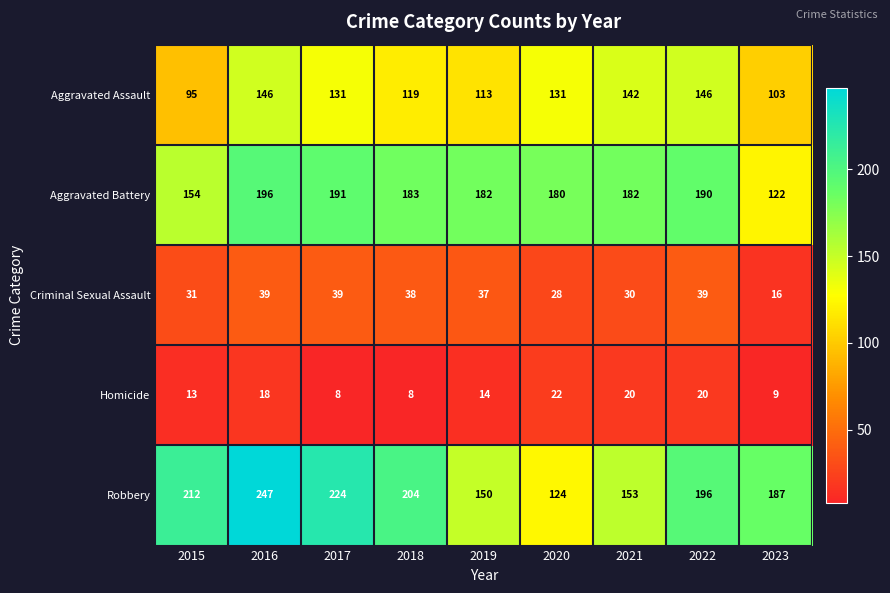

True or false: Aggravated Battery has a value of 154 at 2015.

True